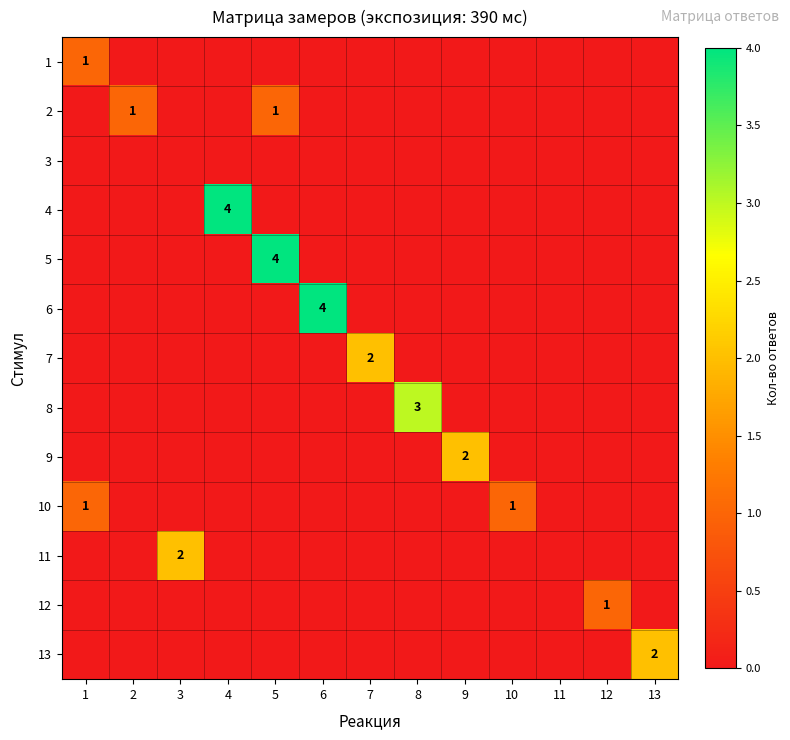

Is it true that 11 equals 2 at 3?

True